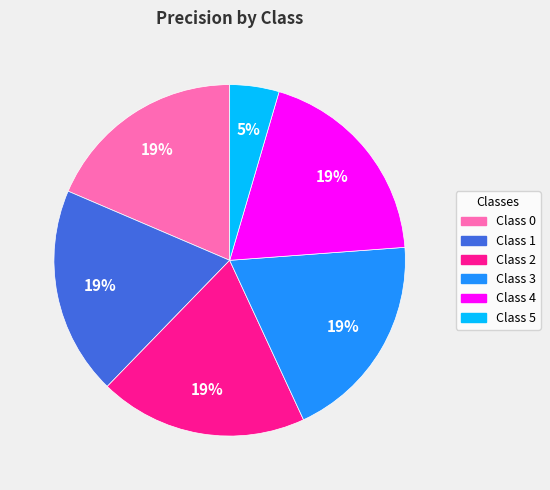

How many segments does this pie chart have?

6